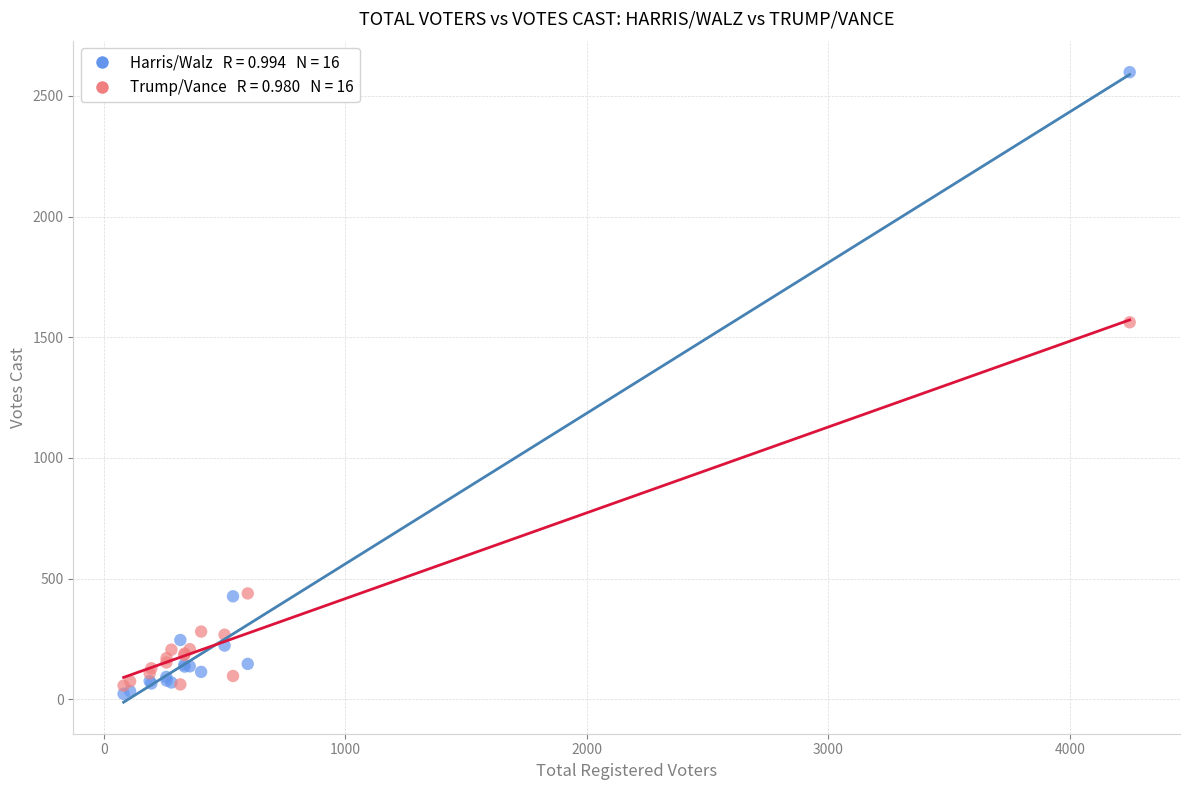

Across all series, what Y value is closest to 1310?

1562